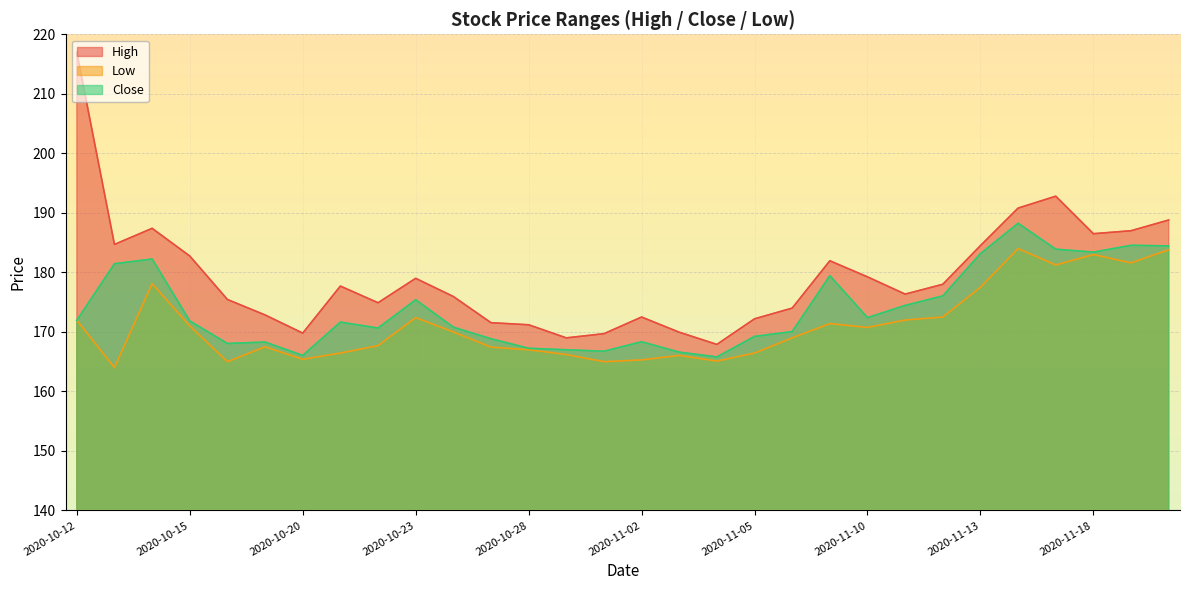

The Close series shows 169.2 at 2020-11-05. True or false?

True